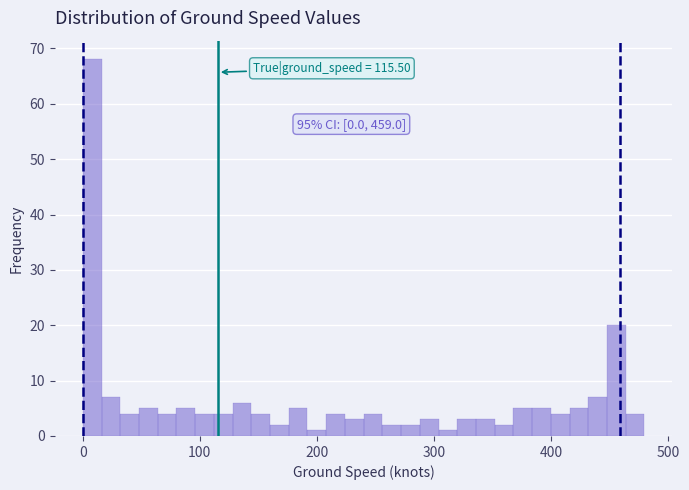

Around what value on the x-axis is the tallest bar? Give the approximate position of its centre, as read against the axis.

10